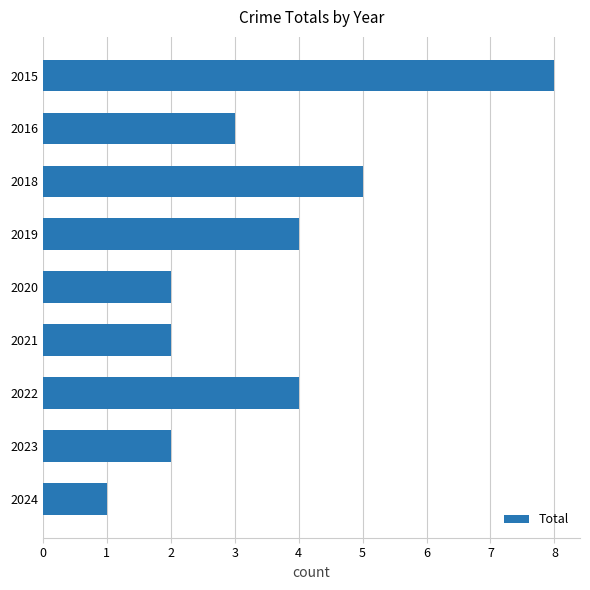

What is the value of the 7th bar from the top?

4